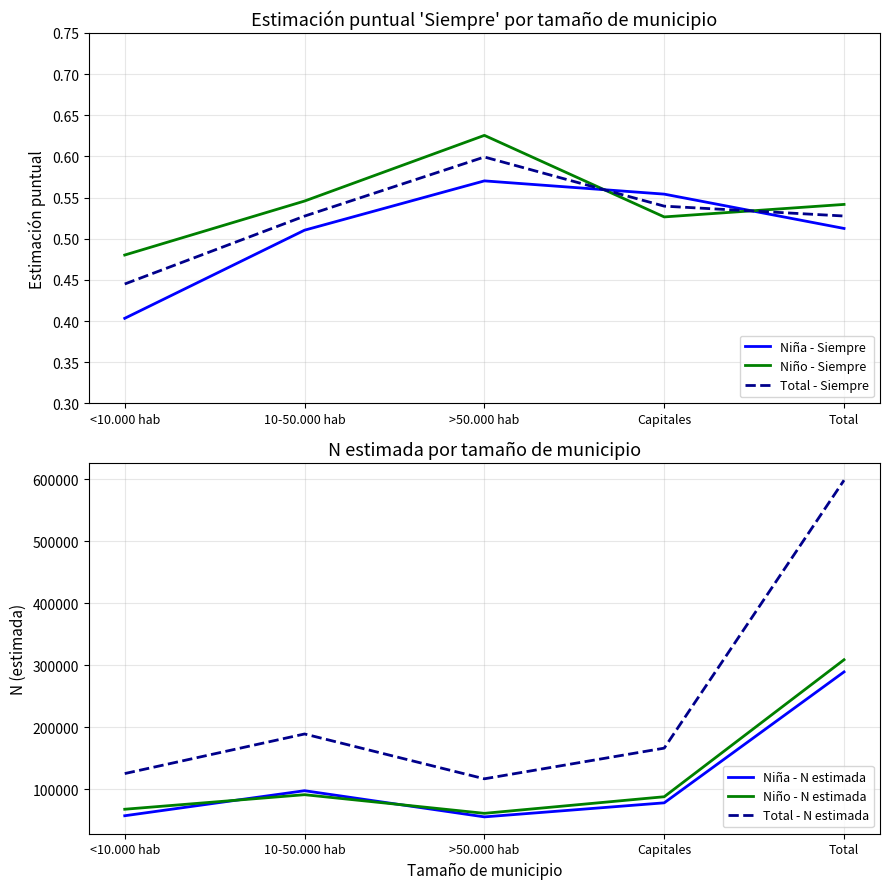

At which label is Total - Siempre closest to 0?

<10.000 hab